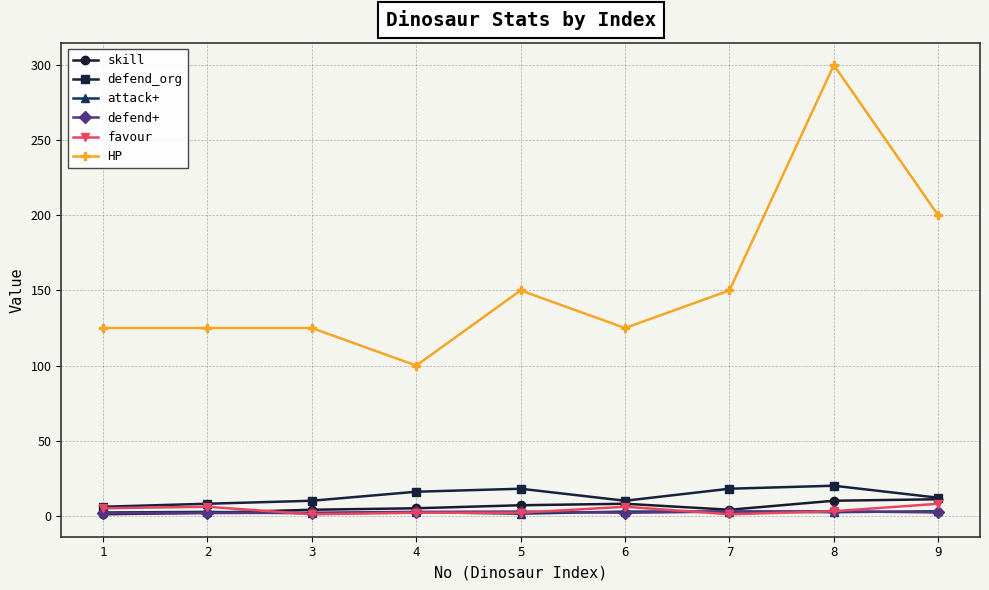

Count the favour values in the range 2 to 6.

6